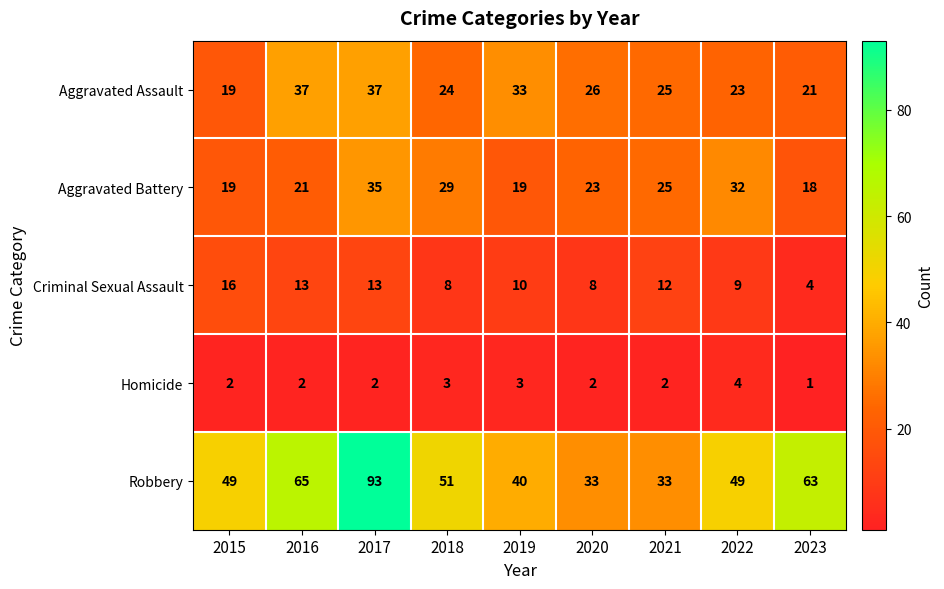

True or false: Robbery has a value of 49 at 2022.

True